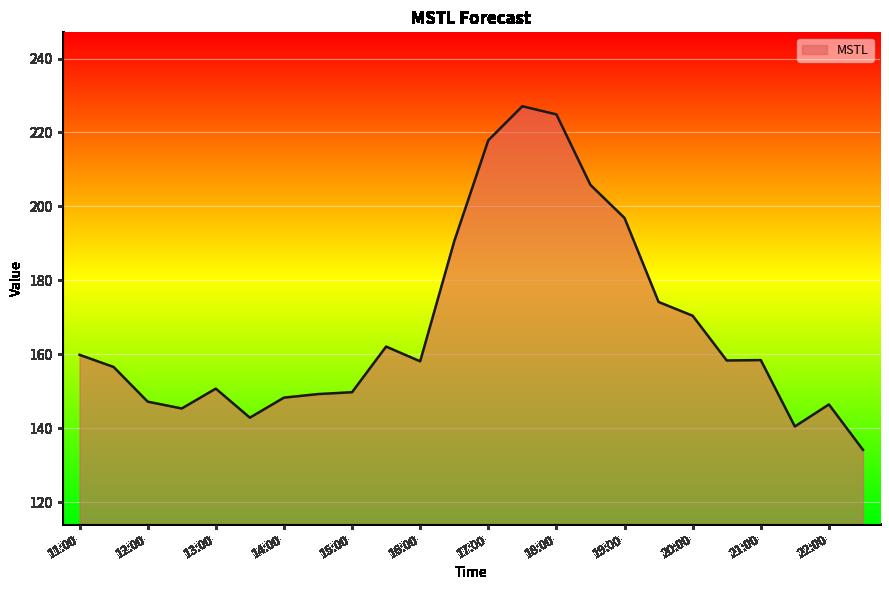

What is the minimum value shown in the chart?

134.1